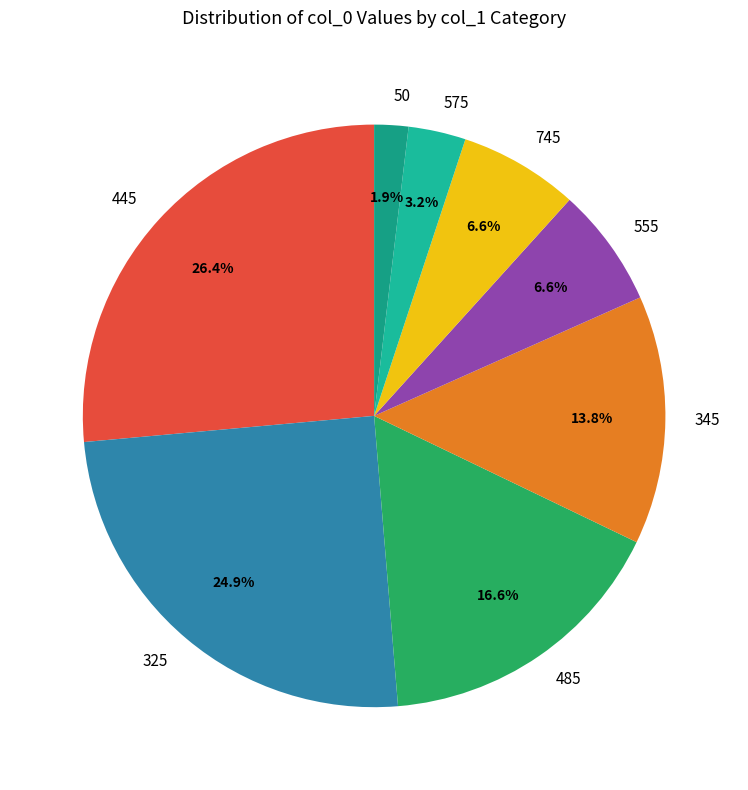

Which category has the smallest portion of the pie?

50